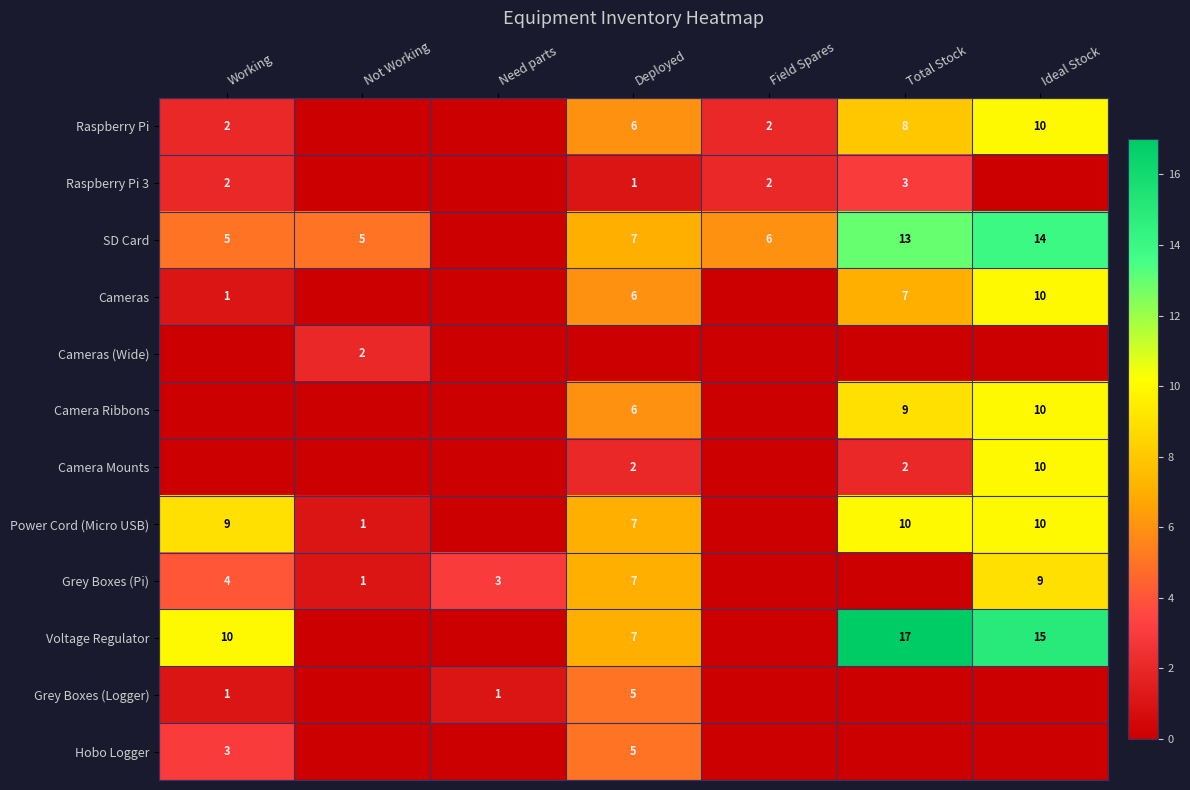

Is it true that Raspberry Pi equals 3 at Working?

False